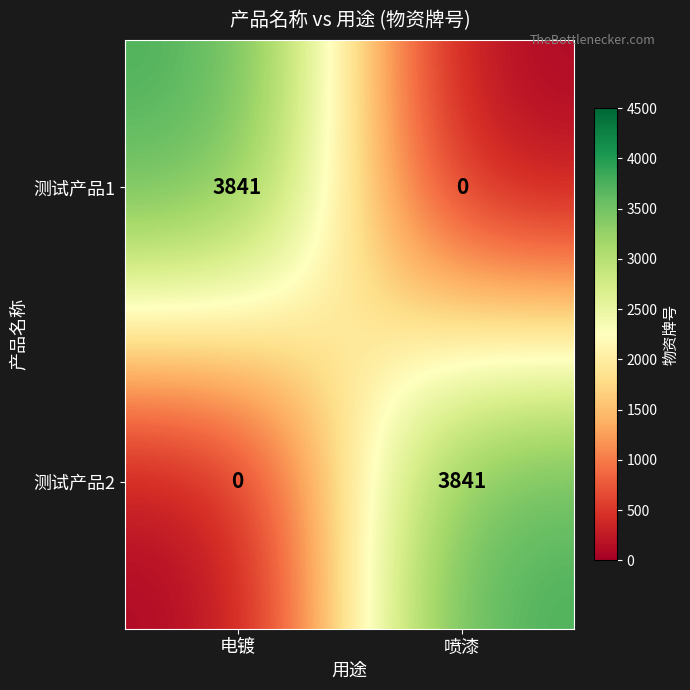

Which category has the lowest value in the 测试产品2 series?

电镀